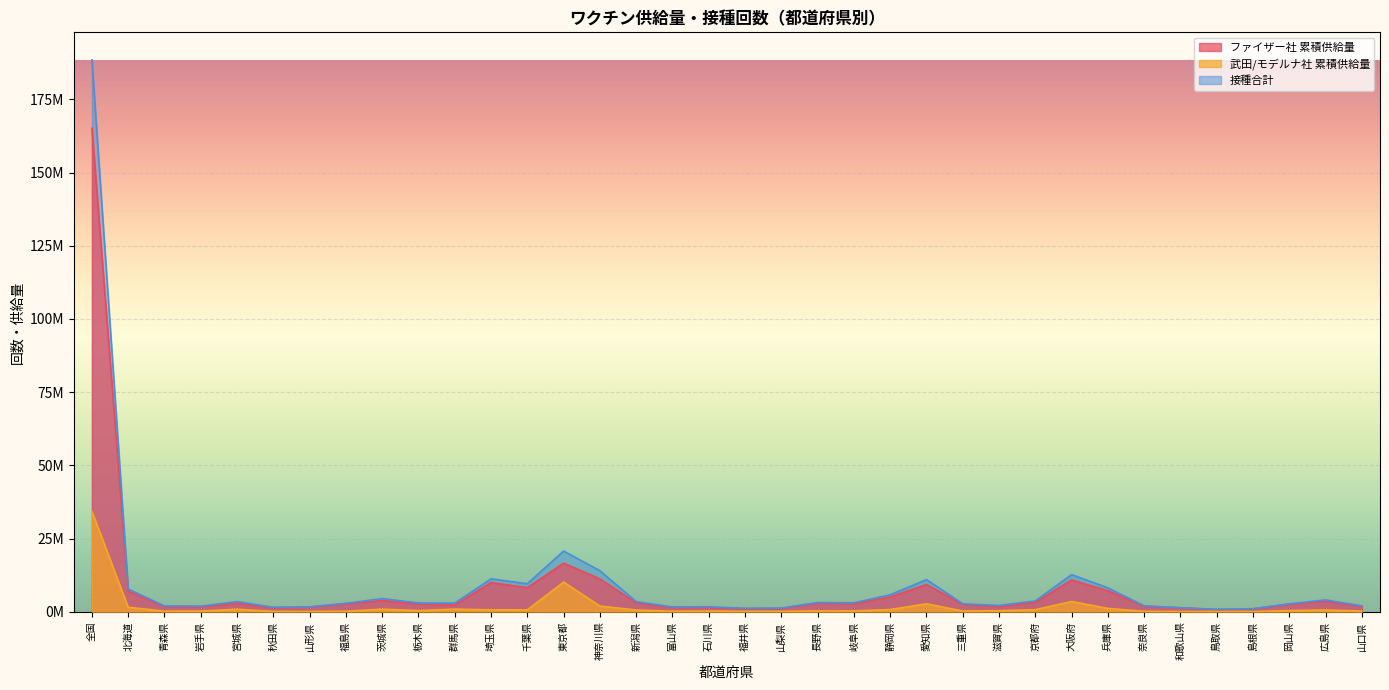

What is the minimum value for ファイザー社 累積供給量?

758160